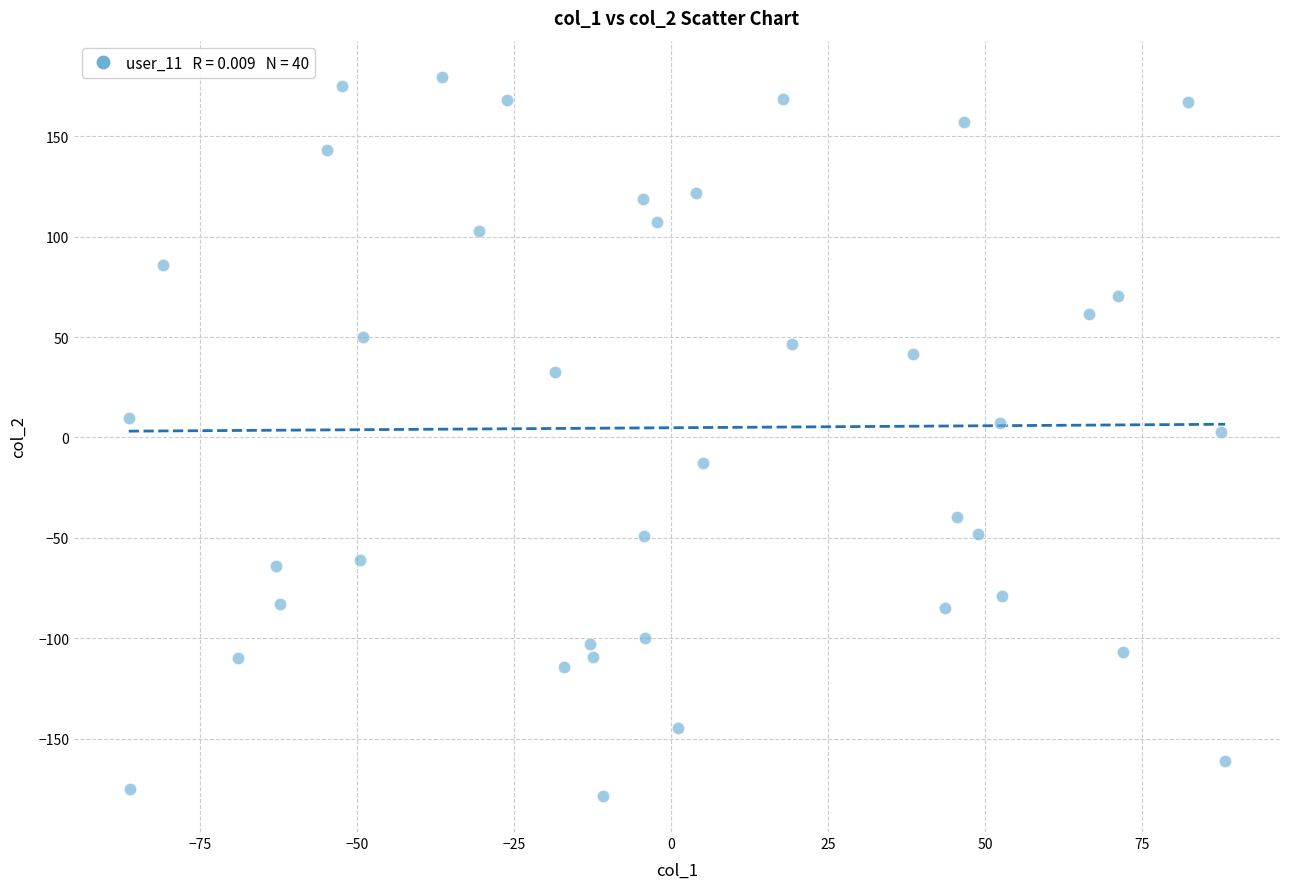

What is the range of Y values (max minus min)?

358.4